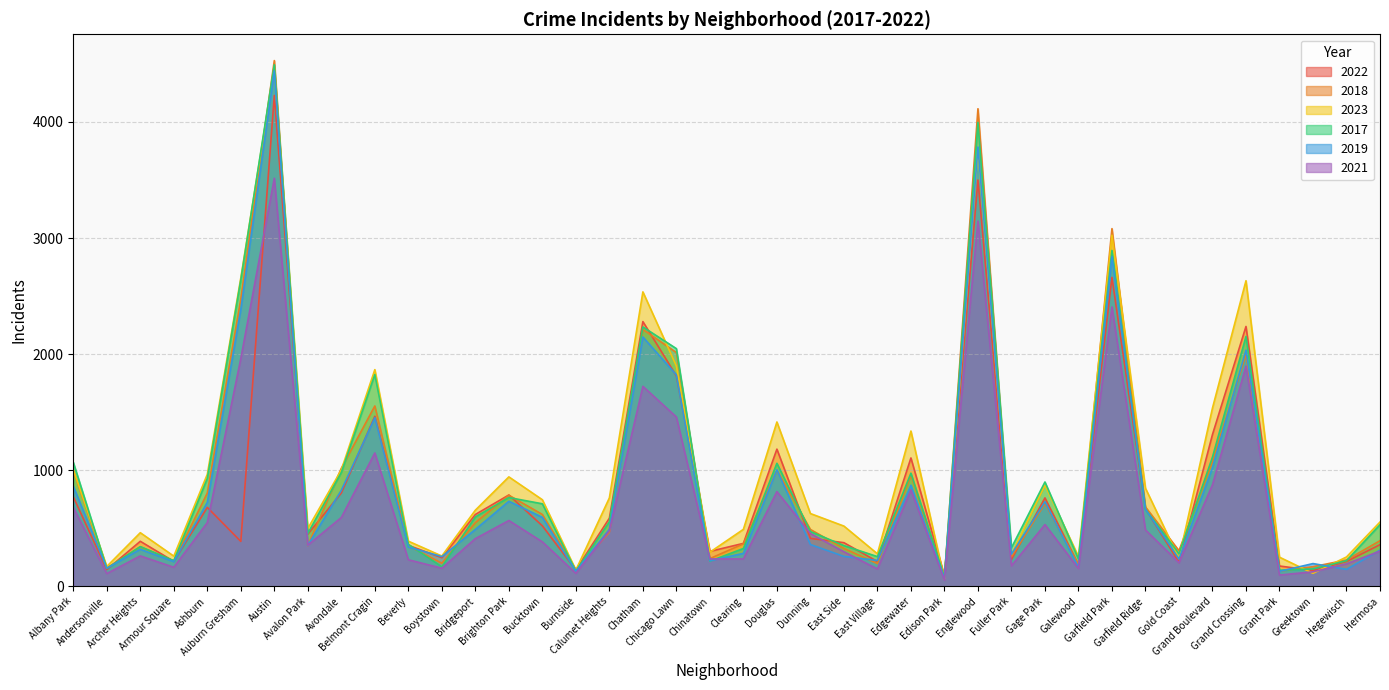

At how many categories does at least one series exceed 3701?

2